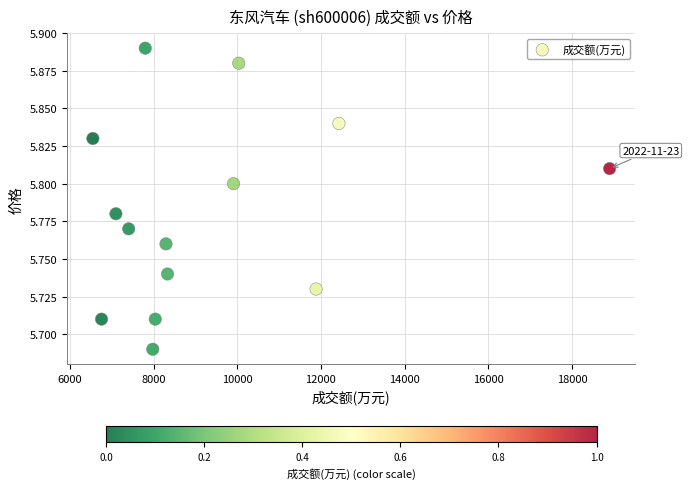

What is the range of X values (max minus min)?

12354.0